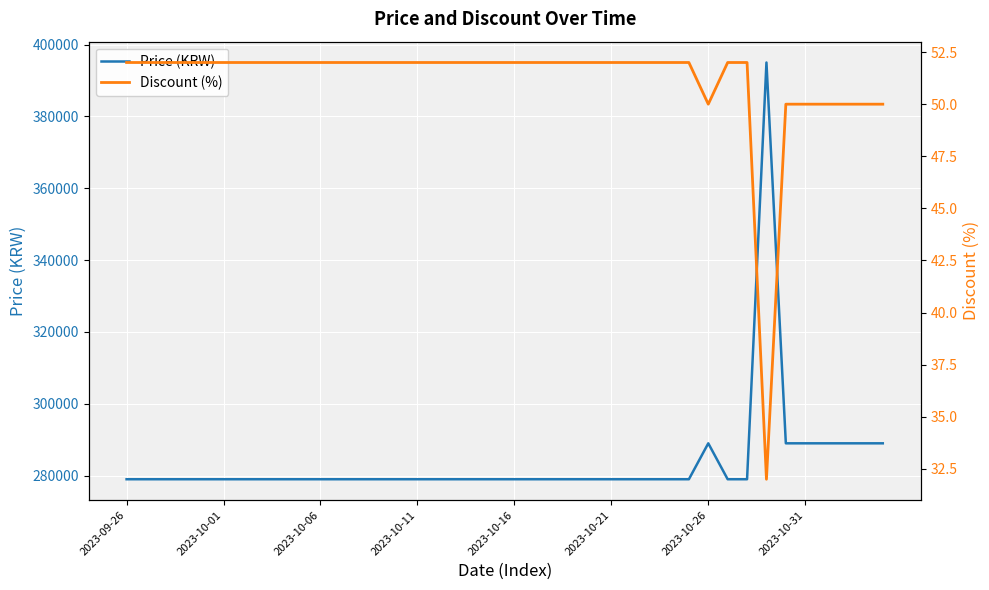

Count the number of data series in this chart.

2